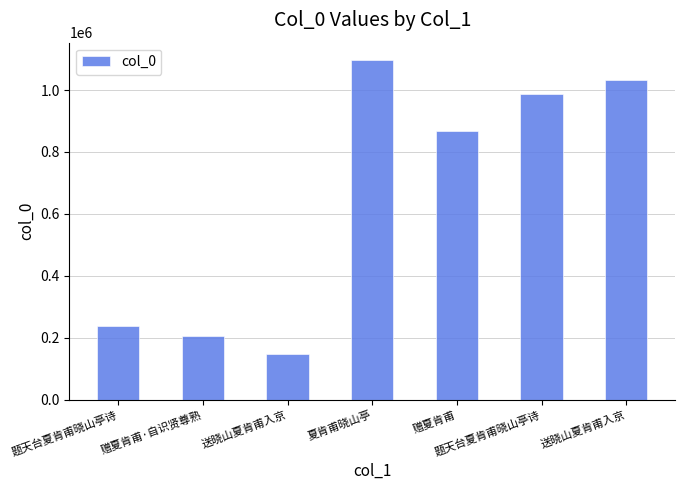

Count the number of data series in this chart.

1